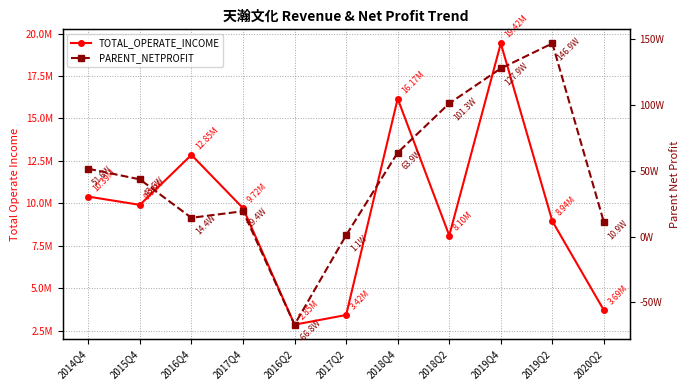

True or false: TOTAL_OPERATE_INCOME and PARENT_NETPROFIT intersect in this chart.

False